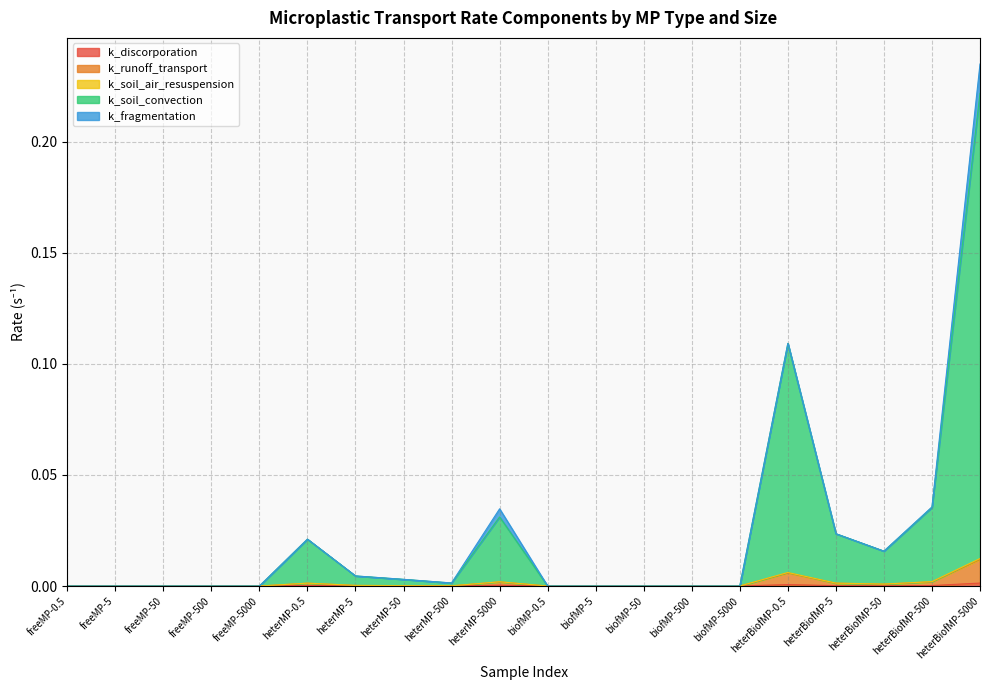

Which category has the highest value in the k_soil_air_resuspension series?

heterBiofMP-5000